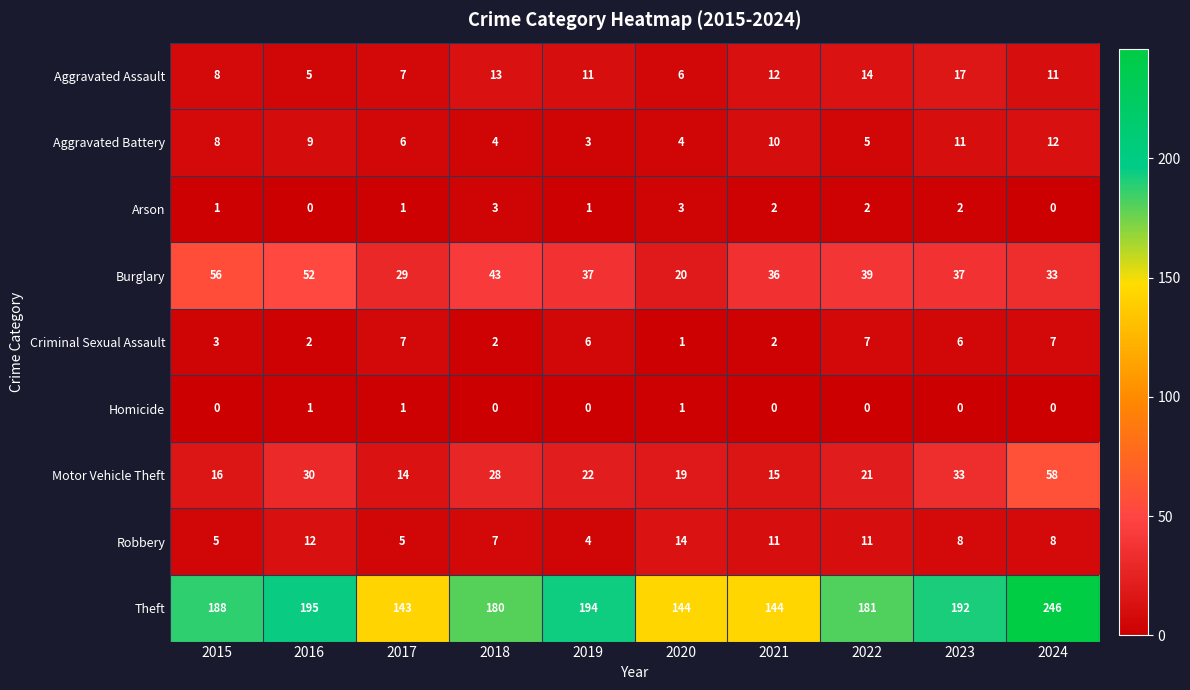

Is it true that Criminal Sexual Assault equals 2 at 2020?

False